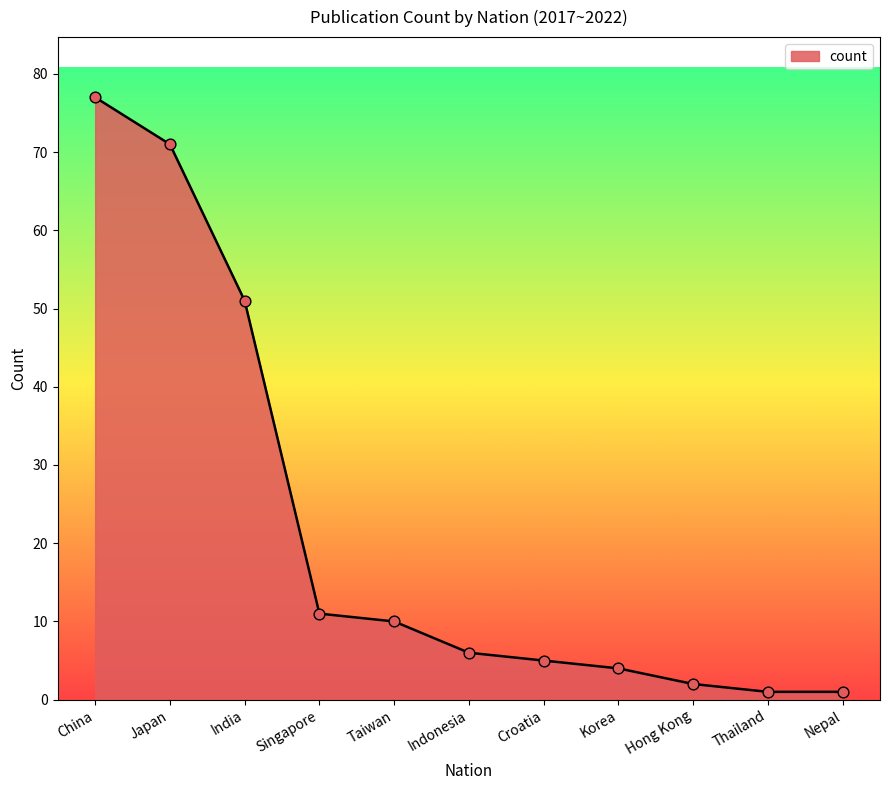

What is the change in value from Japan to Indonesia?

-65